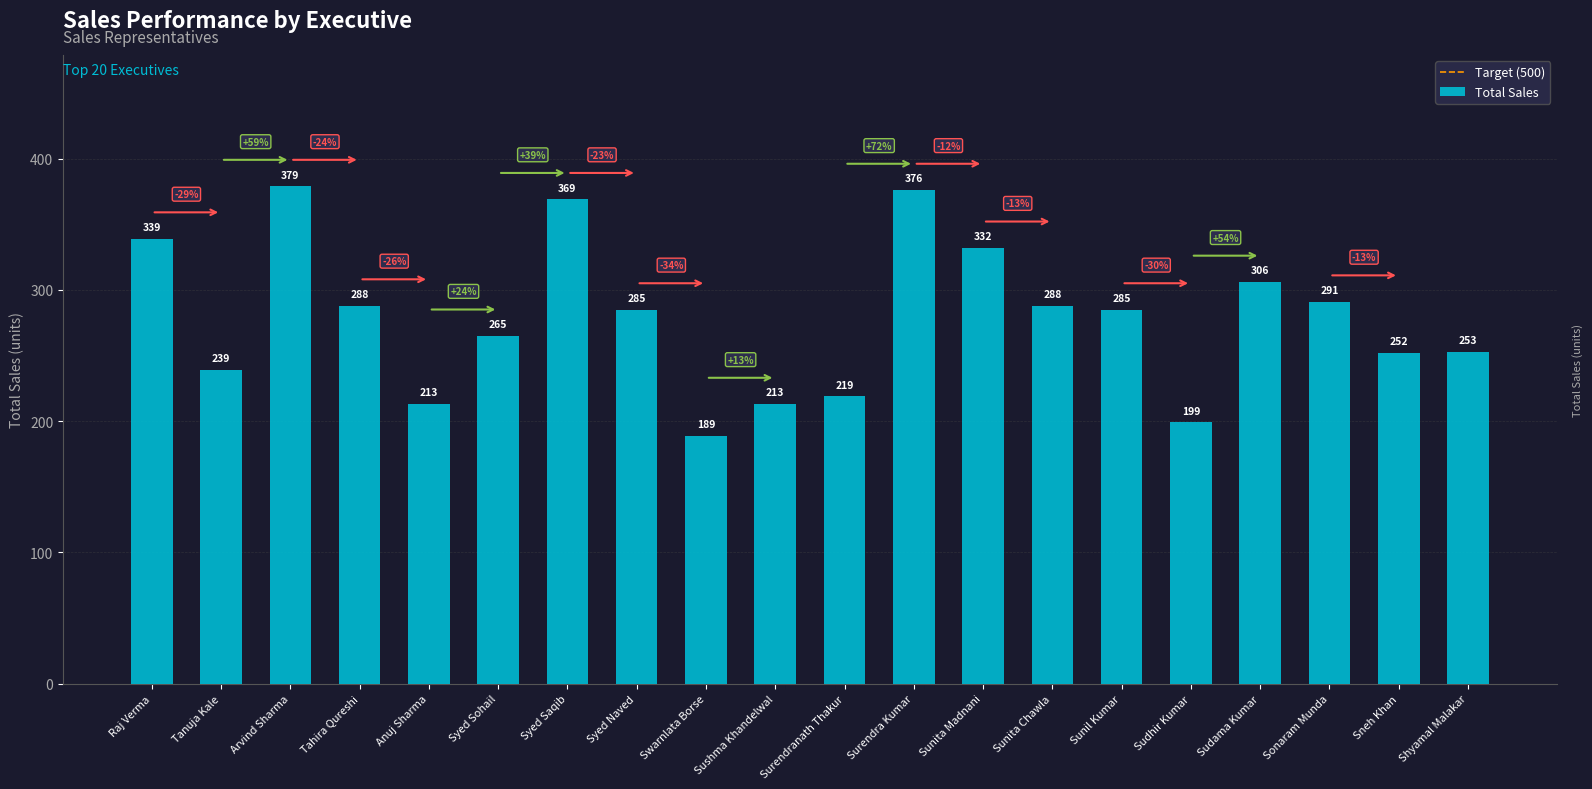

Are the bars horizontal?

No